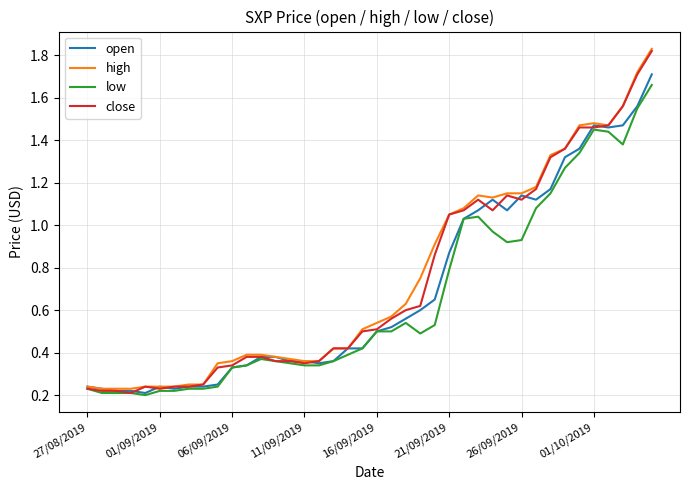

What are all the series names shown in the legend?

open, high, low, close